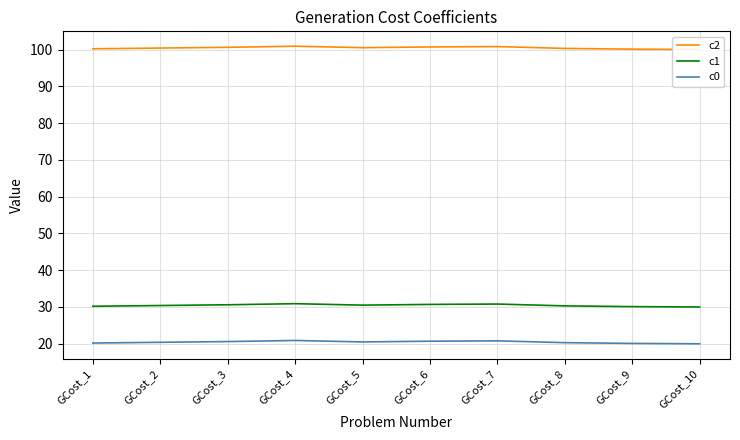

What is the difference between the maximum and minimum values in the c1 series?

0.9